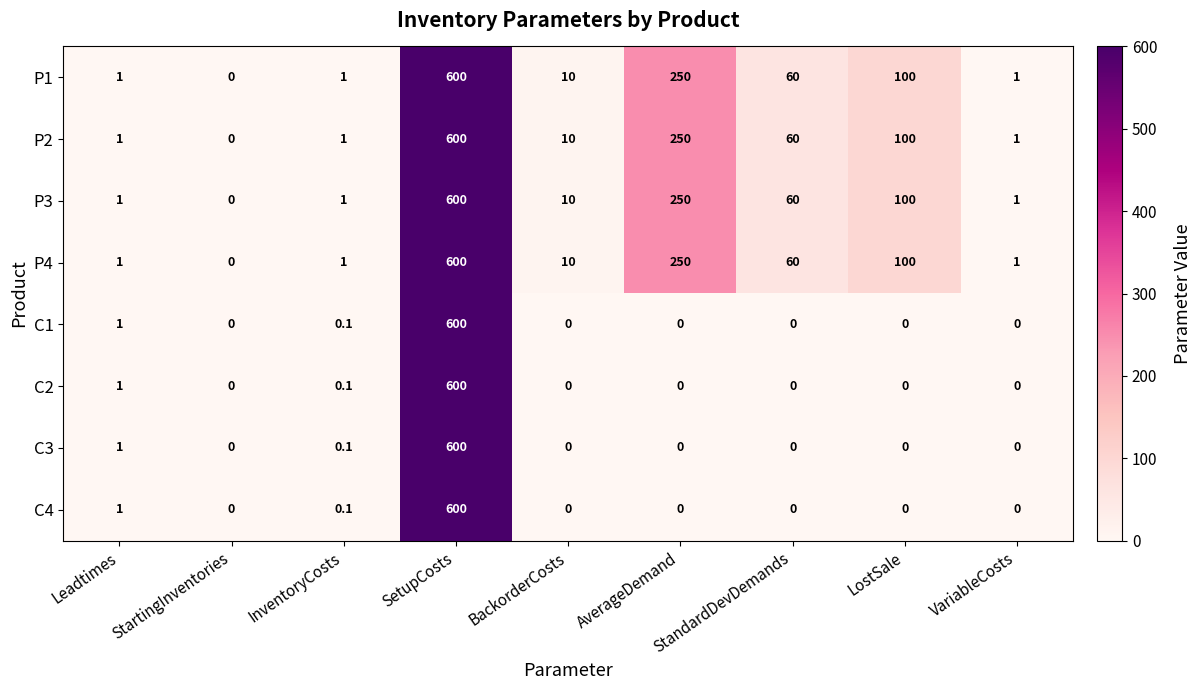

What is the spread (max minus min) of values at AverageDemand?

250.0